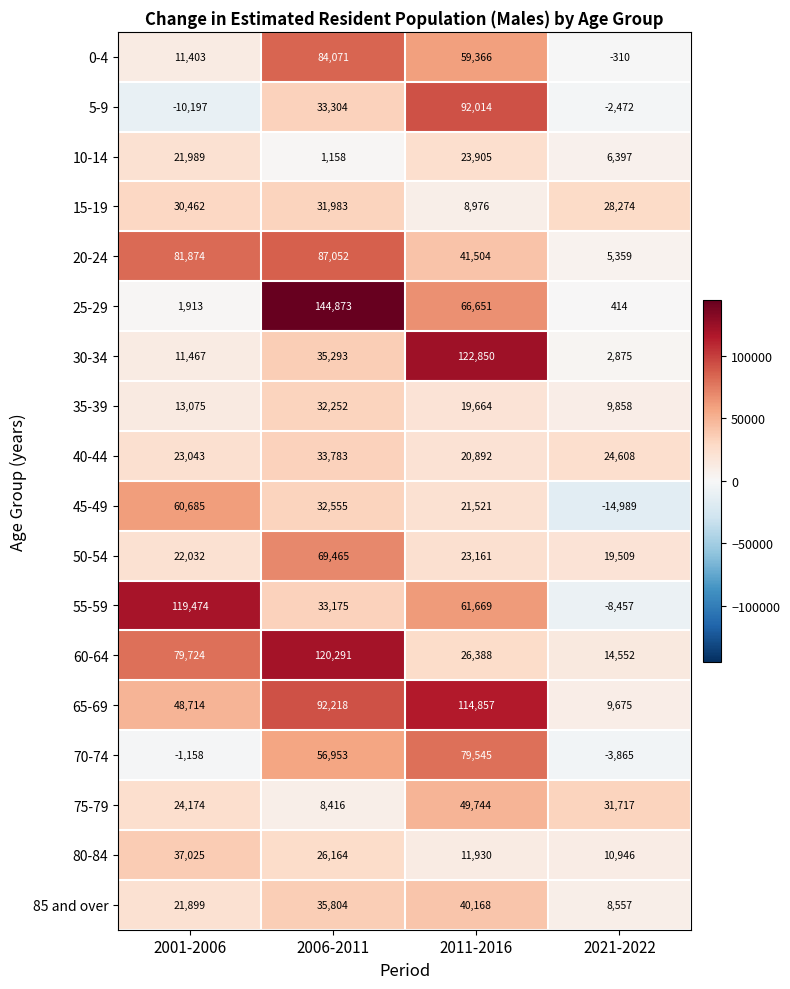

At which category is the sum across all series the highest?

2006-2011